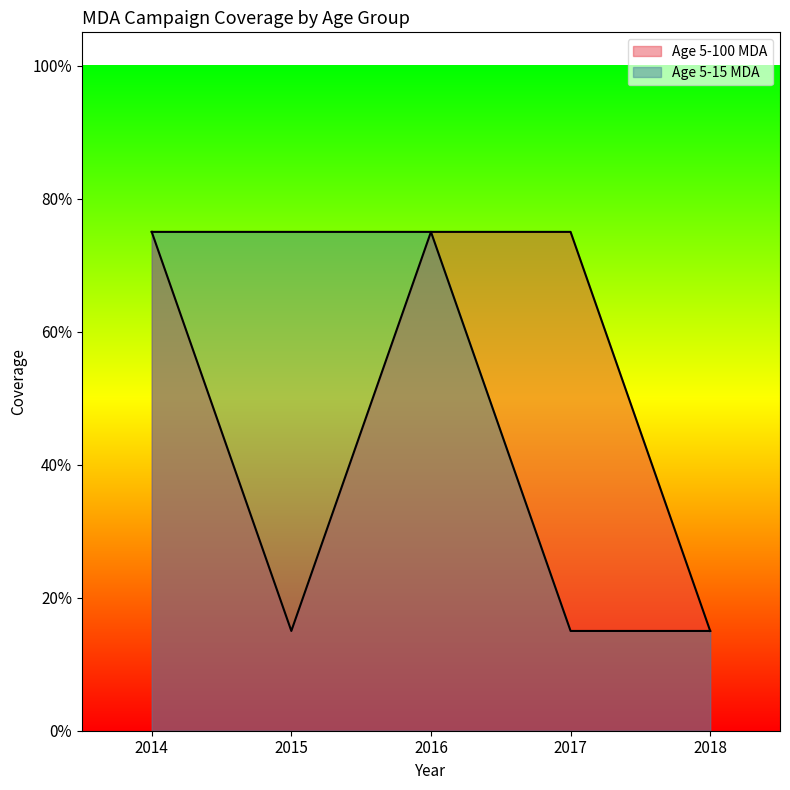

Reading right to left, extract all data points from this chart.

Age 5-100 MDA: 2018=0.1	2017=0.8	2016=0.8	2015=0.1	2014=0.8
Age 5-15 MDA: 2018=0.1	2017=0.1	2016=0.8	2015=0.8	2014=0.8